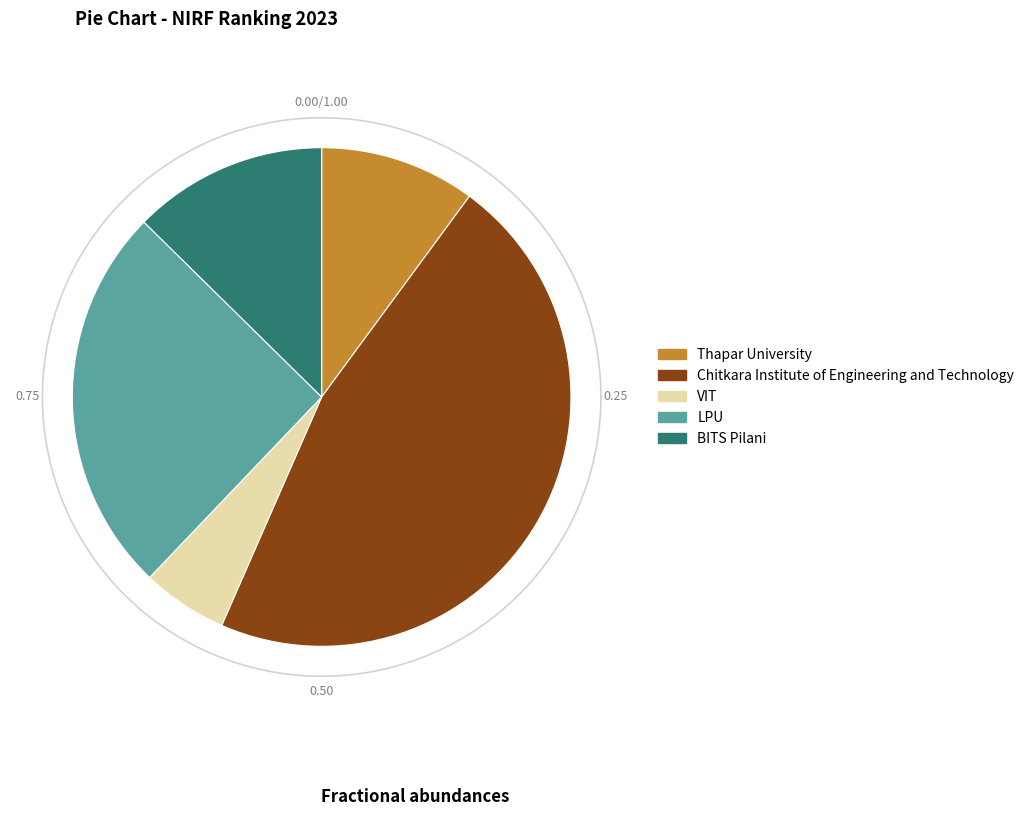

What is the smallest slice in the pie chart?

VIT